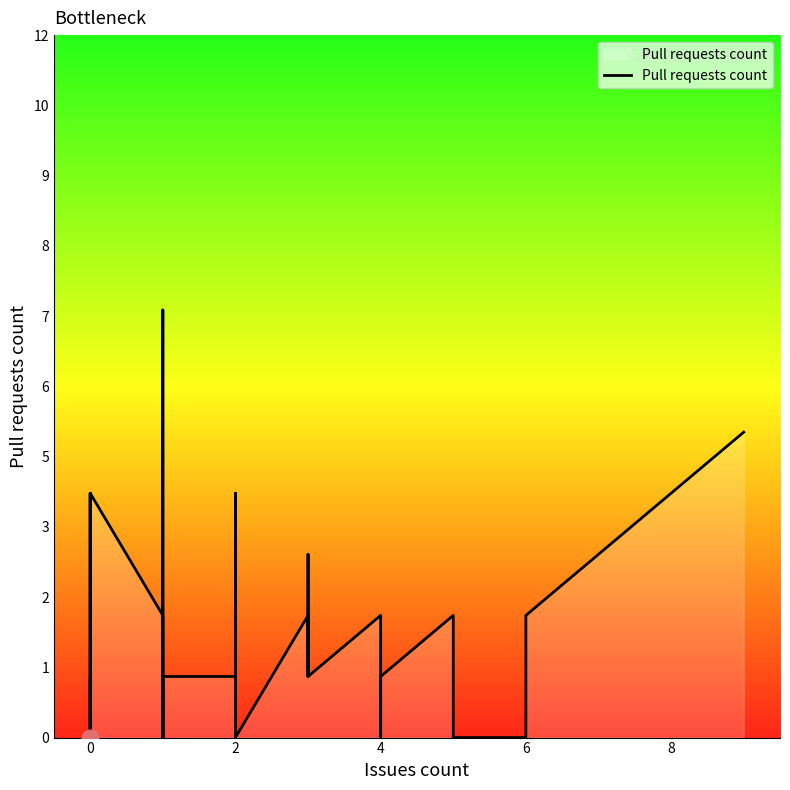

What is the value of the 33rd point from the left?

2